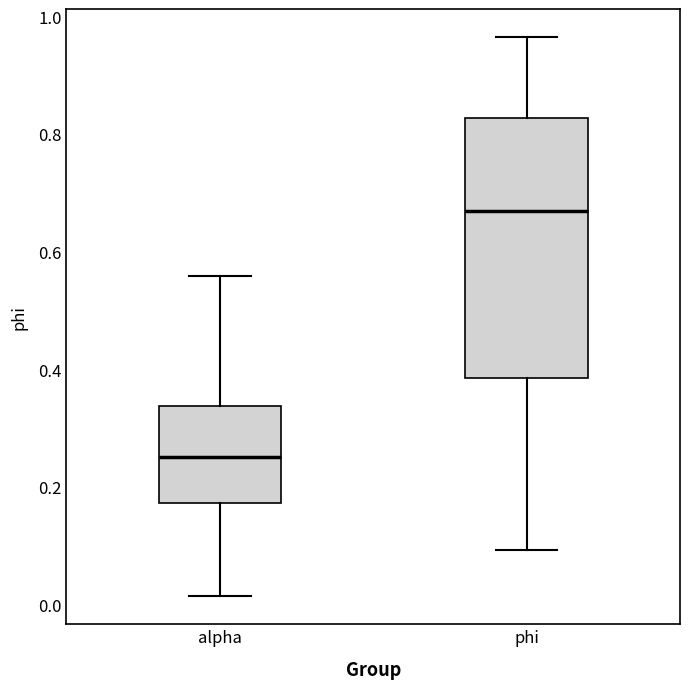

Where does the median line of the box for alpha sit on the y-axis? The values are not printed on the chart, so give them approximately, as read against the axis.

0.26